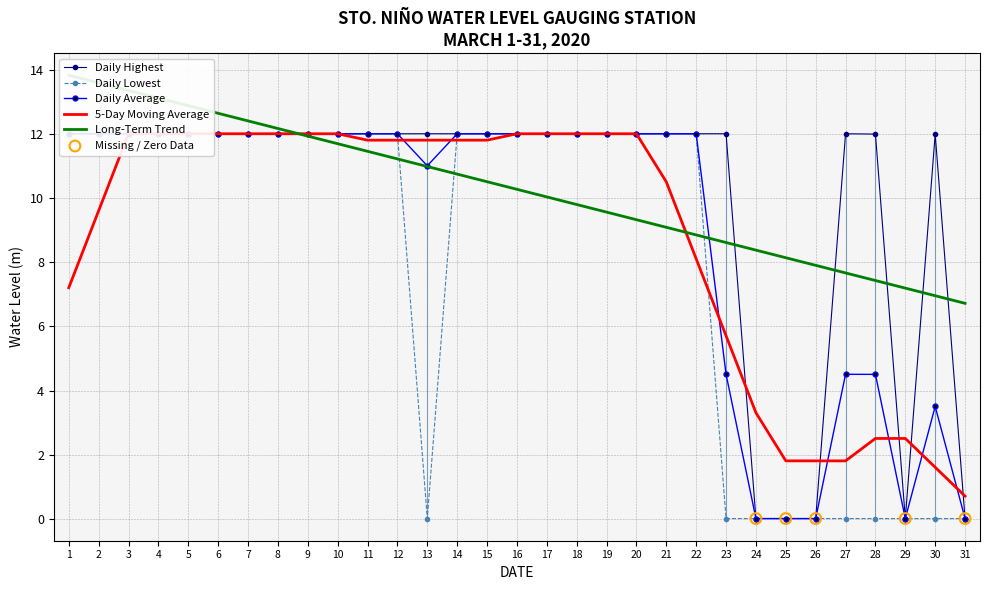

Which series reaches the minimum Y coordinate?

HIGHEST